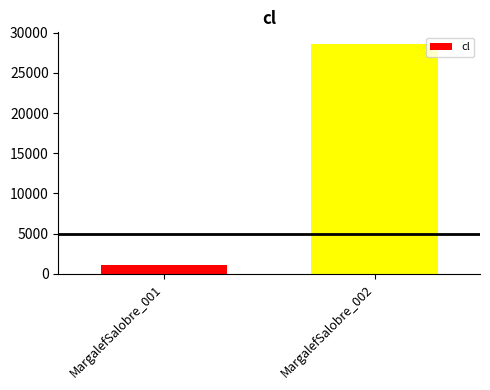

Reading left to right, extract all data points from this chart.

MargalefSalobre_001=1100	MargalefSalobre_002=28600